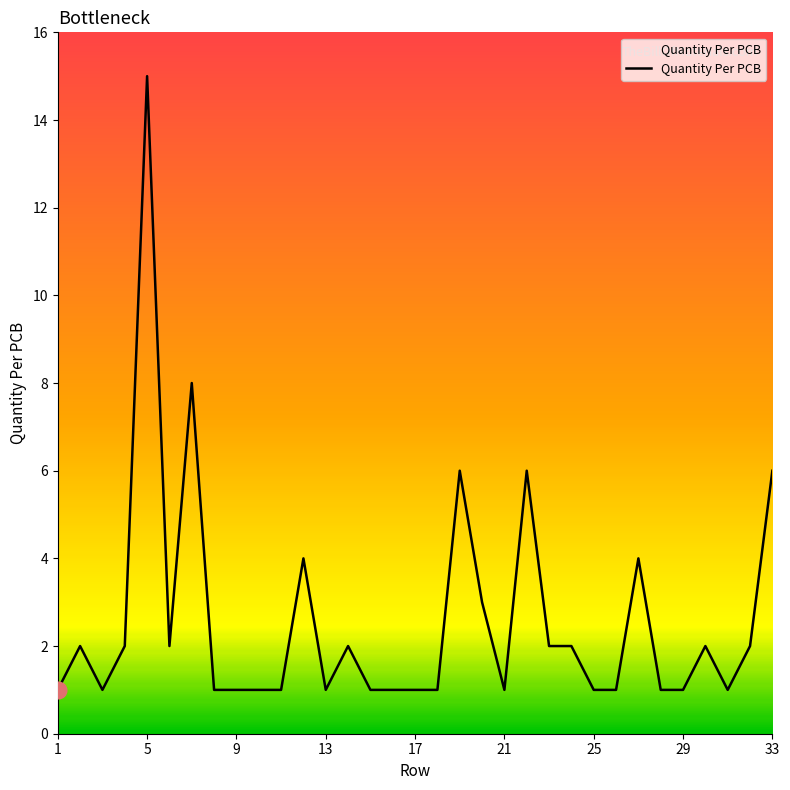

What is the maximum value shown in the chart?

15